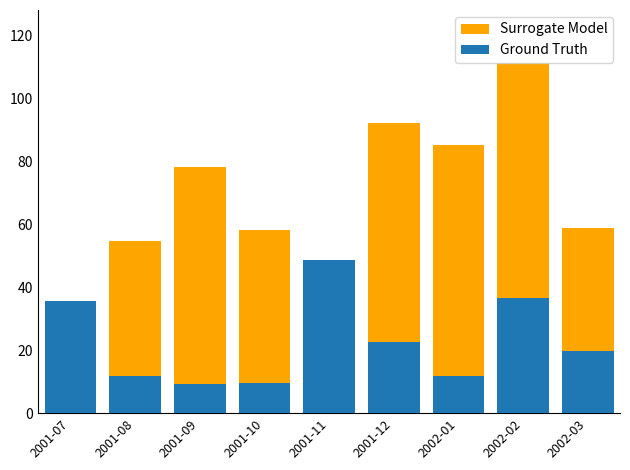

At which label does Ground Truth reach its peak?

2001-11